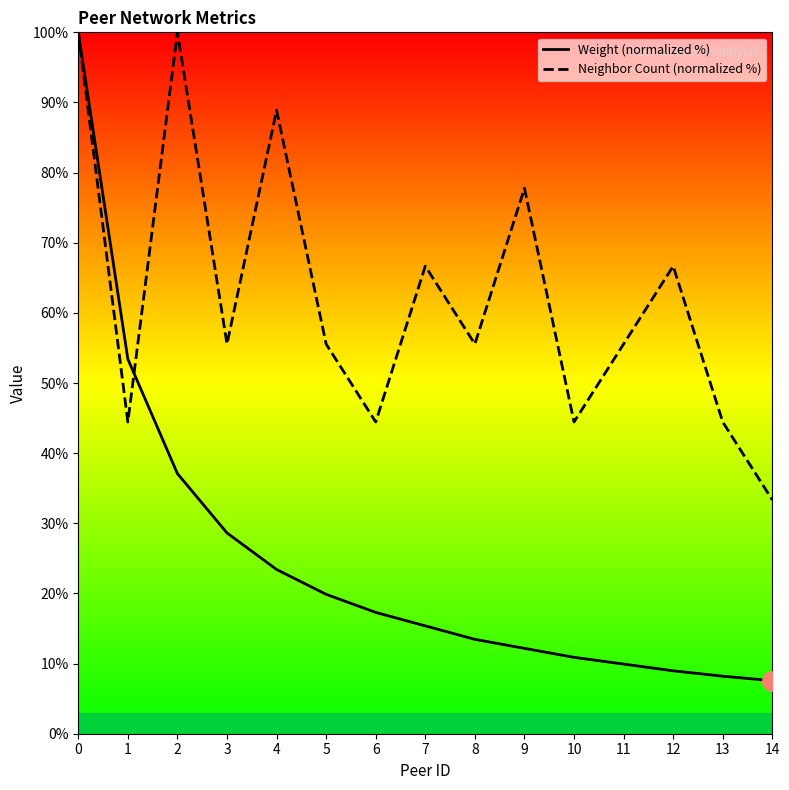

What value does the Weight (normalized %) series have at 3?

28.6